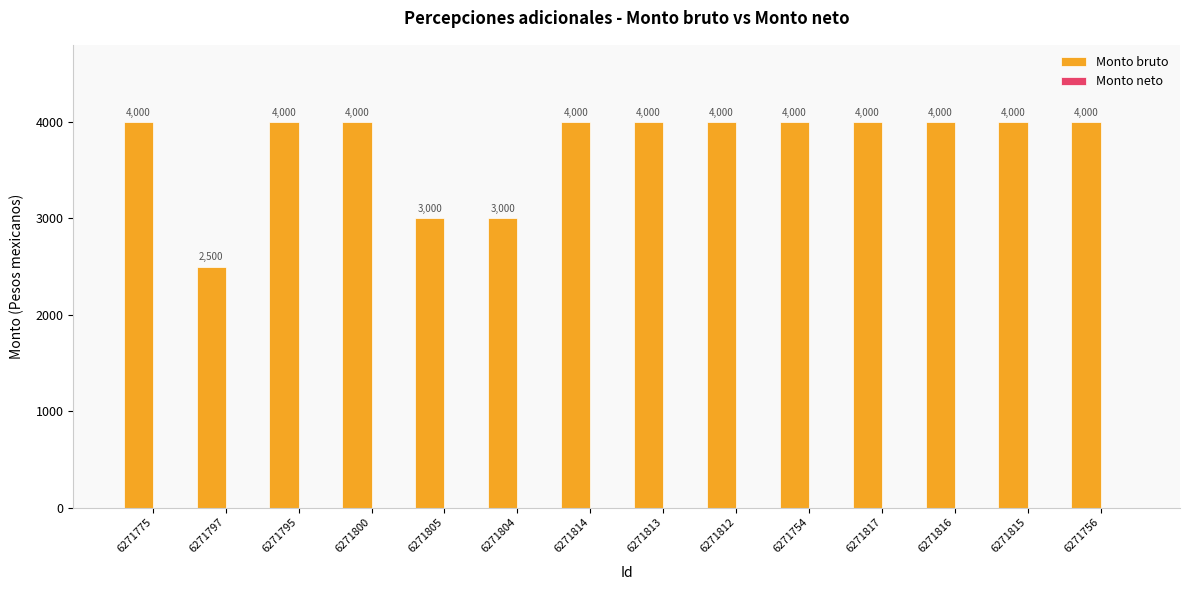

What is the greatest value displayed?

4000